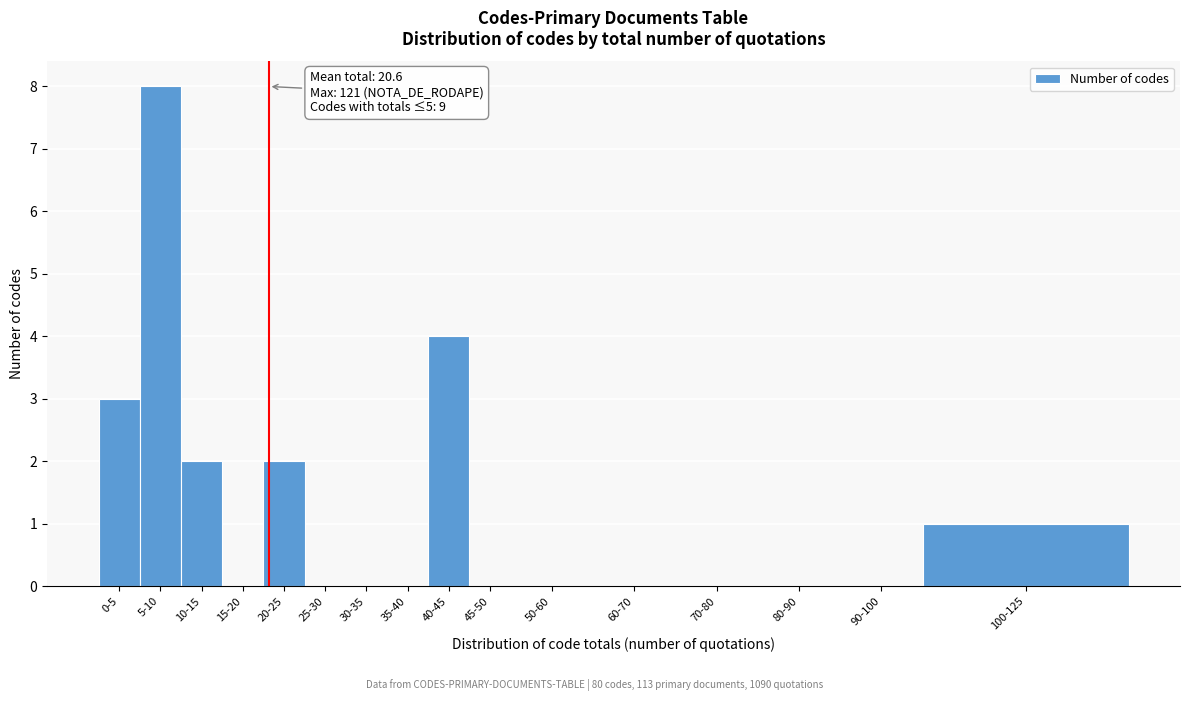

Reading left to right, transcribe all the data shown in this chart.

0-5=3	5-10=8	10-15=2	15-20=0	20-25=2	25-30=0	30-35=0	35-40=0	40-45=4	45-50=0	50-60=0	60-70=0	70-80=0	80-90=0	90-100=0	100-125=1